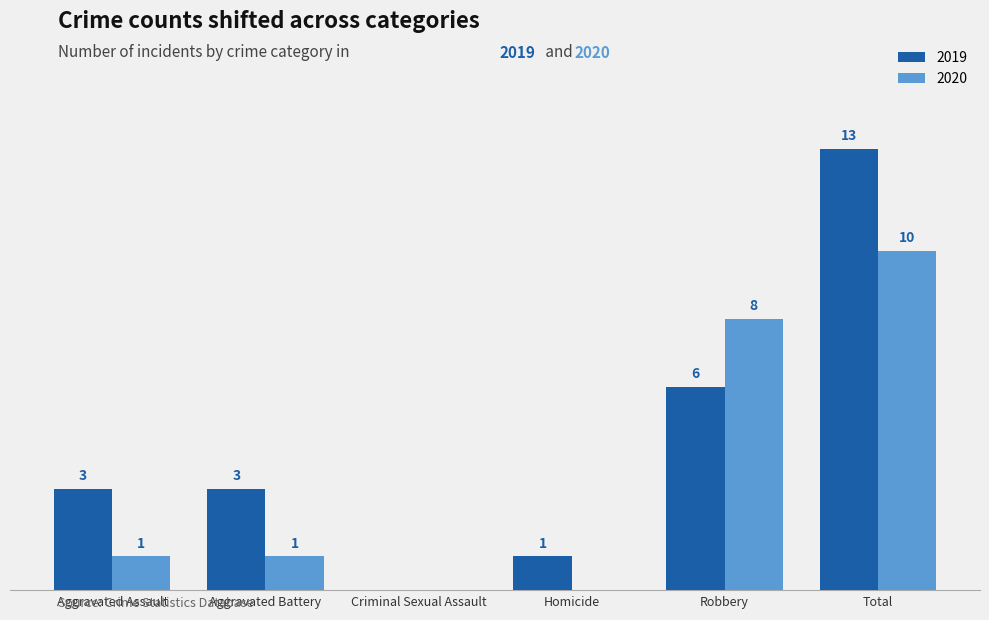

At which category does the chart reach its peak across all series?

Total